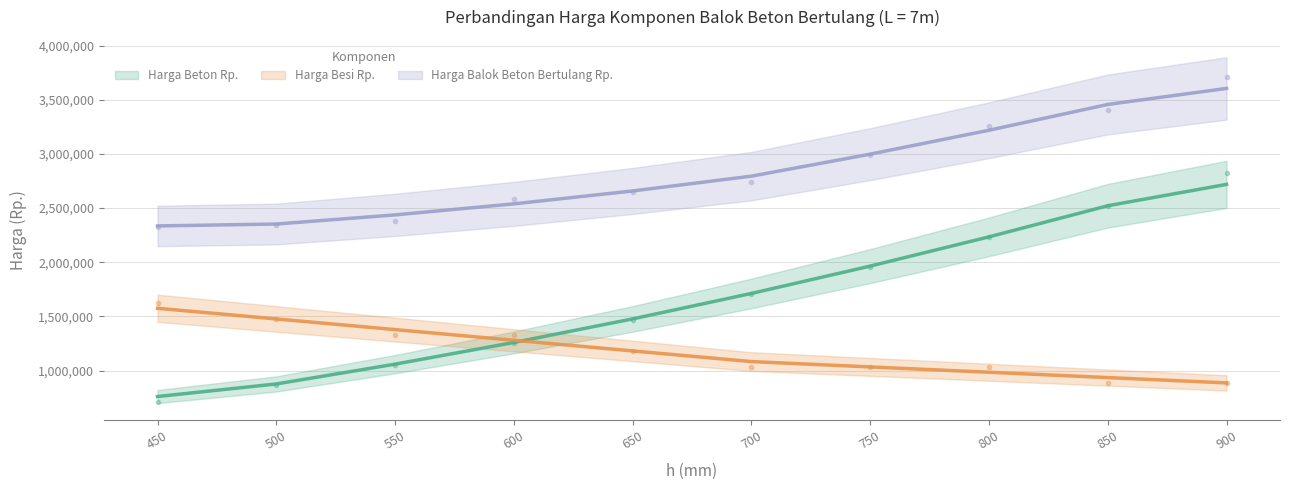

True or false: Harga Beton Rp. has more than 1 points higher than both neighbors.

False